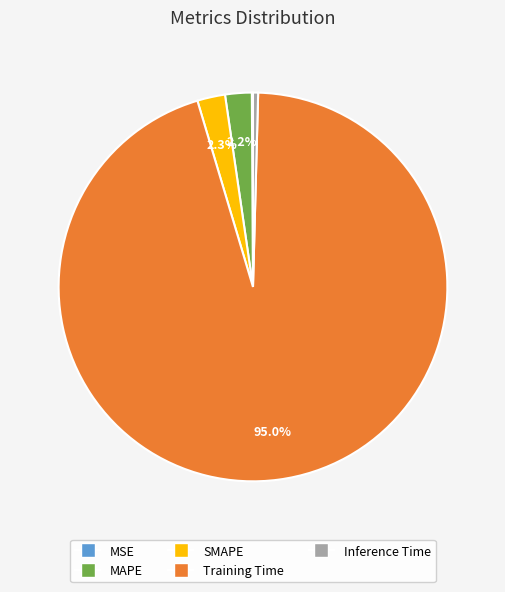

What is the largest slice in the pie chart?

Training Time